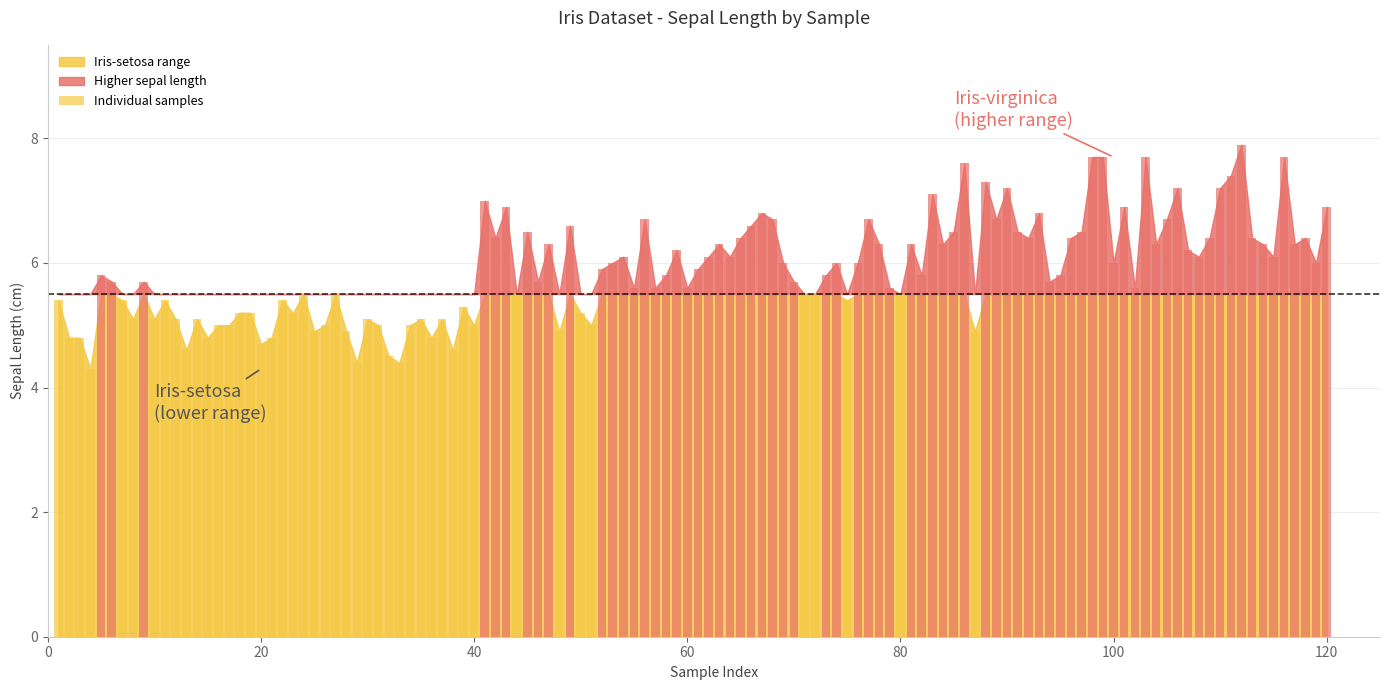

What is the difference between the maximum and minimum values?

3.6